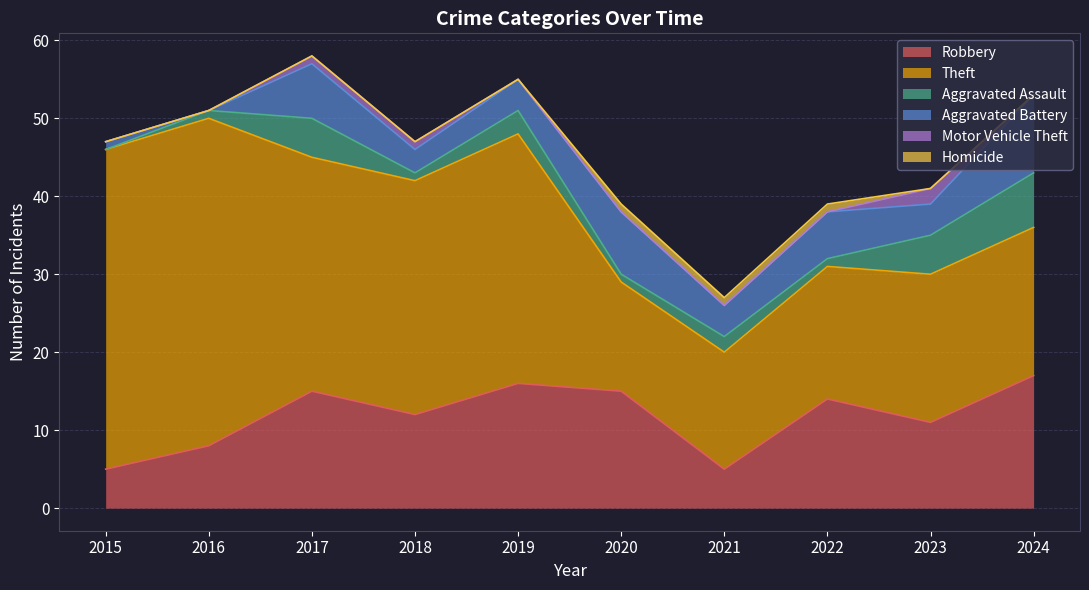

True or false: Robbery and Motor Vehicle Theft cross at least once.

False